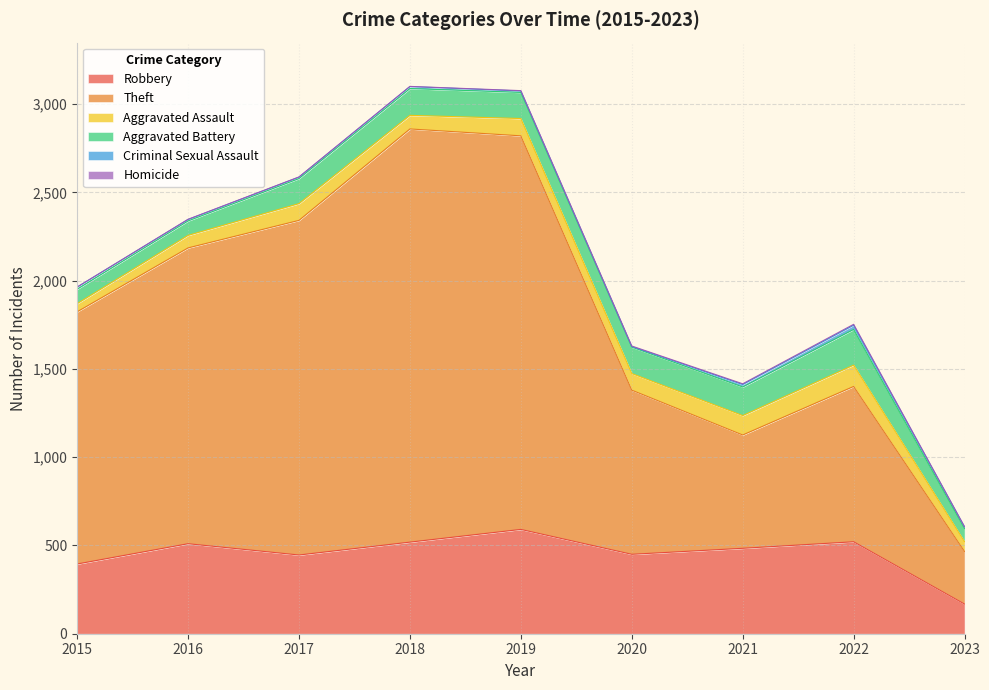

Rank the series by their maximum value, from lowest to highest.

Homicide, Criminal Sexual Assault, Aggravated Assault, Aggravated Battery, Robbery, Theft